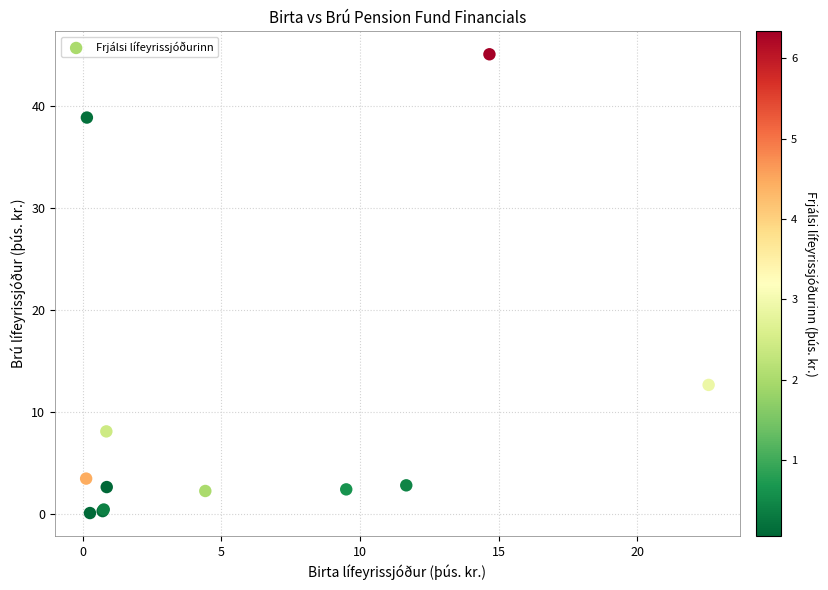

What Y value in the scatter plot is closest to 22?

12.6